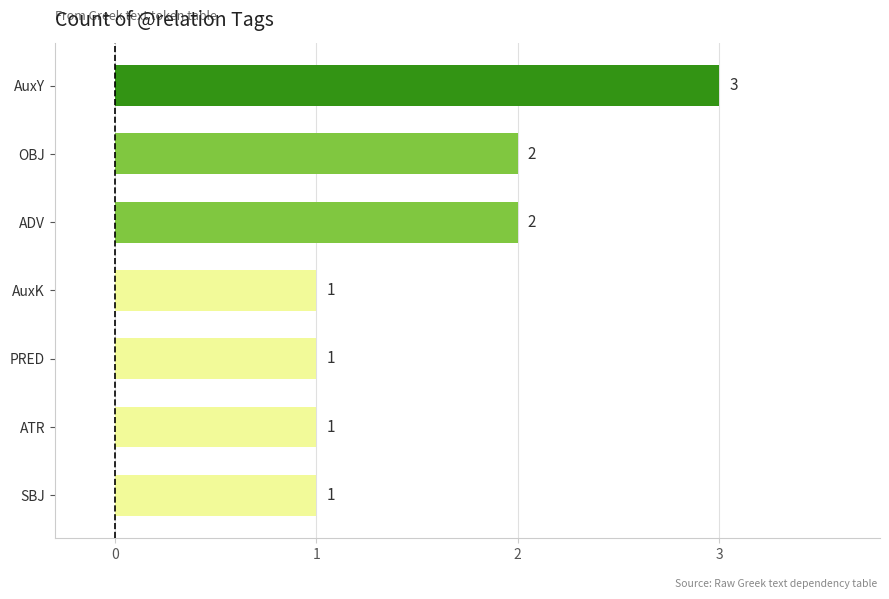

What value does the data have at AuxY?

3